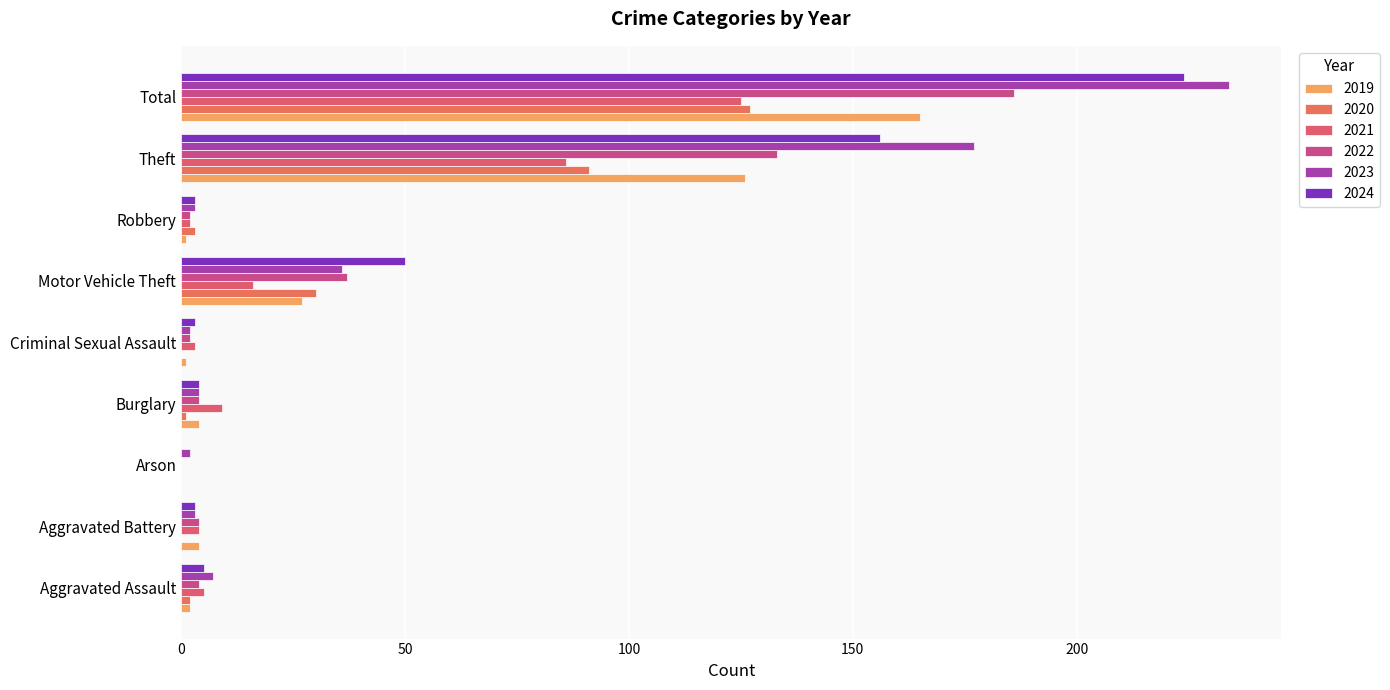

How many series are shown in this chart?

6